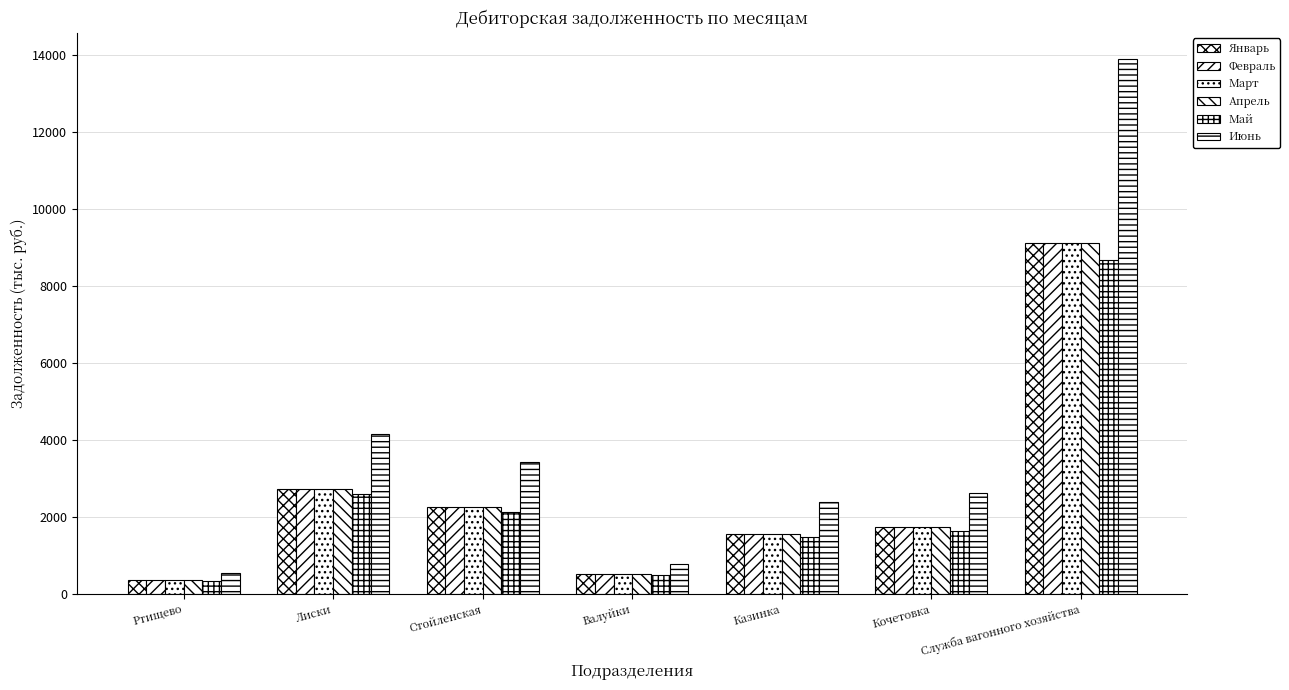

What is the difference between the maximum and minimum values in the Февраль series?

8762